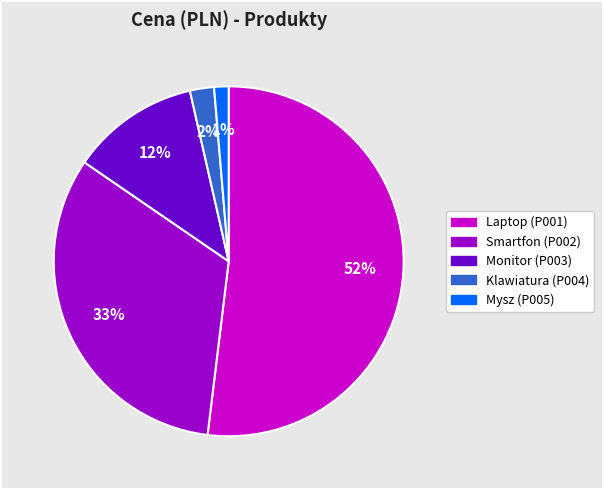

Is there any slice that represents more than half of the pie?

Yes